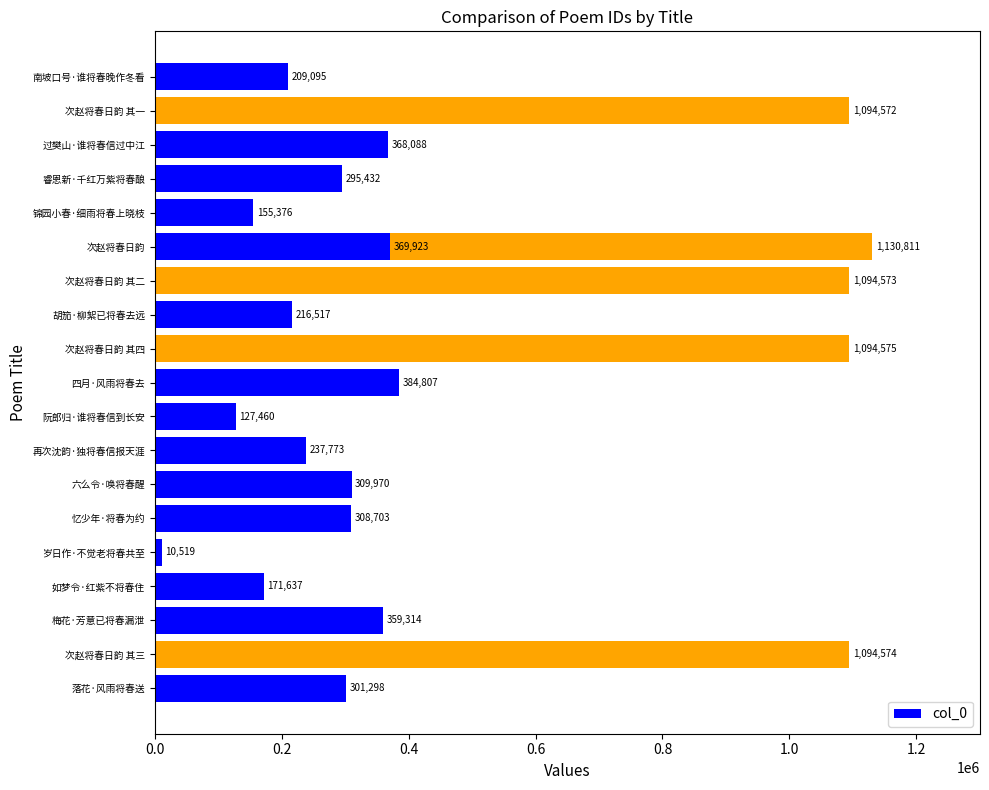

Reading left to right, transcribe all the data shown in this chart.

301298	1094574	359314	171637	10519	308703	309970	237773	127460	384807	1094575	216517	1094573	1130811	155376	295432	368088	369923	1094572	209095